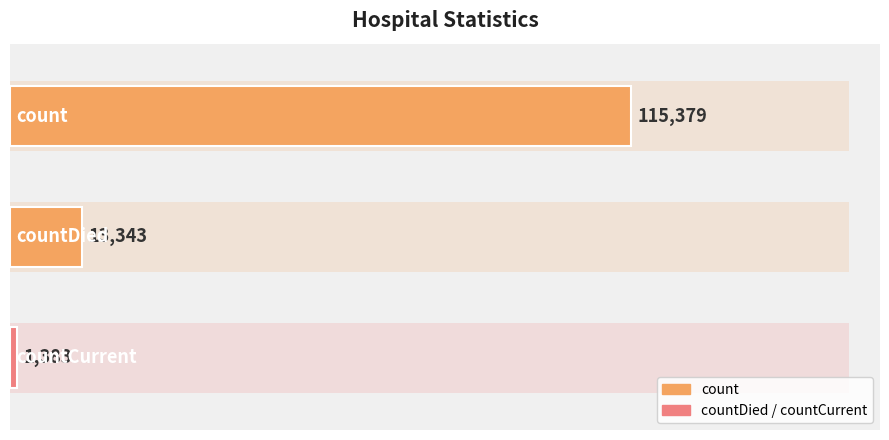

What is the sum of all values?

130105